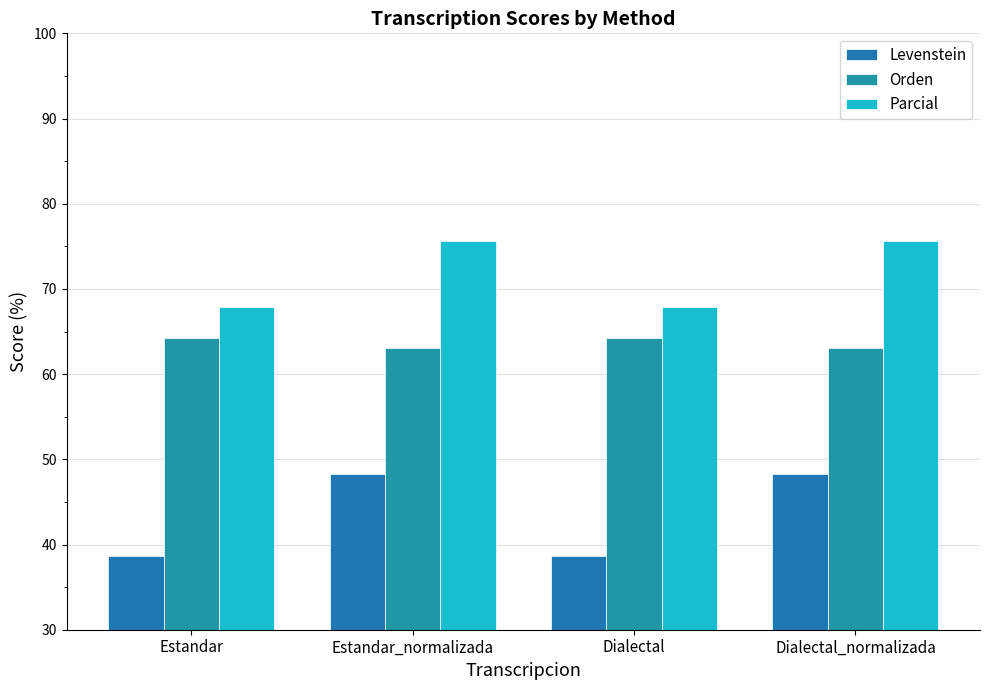

Reading left to right, extract all data points from this chart.

Levenstein: Estandar=38.6	Estandar_normalizada=48.2	Dialectal=38.6	Dialectal_normalizada=48.2
Orden: Estandar=64.2	Estandar_normalizada=63.1	Dialectal=64.2	Dialectal_normalizada=63.1
Parcial: Estandar=67.9	Estandar_normalizada=75.6	Dialectal=67.9	Dialectal_normalizada=75.6